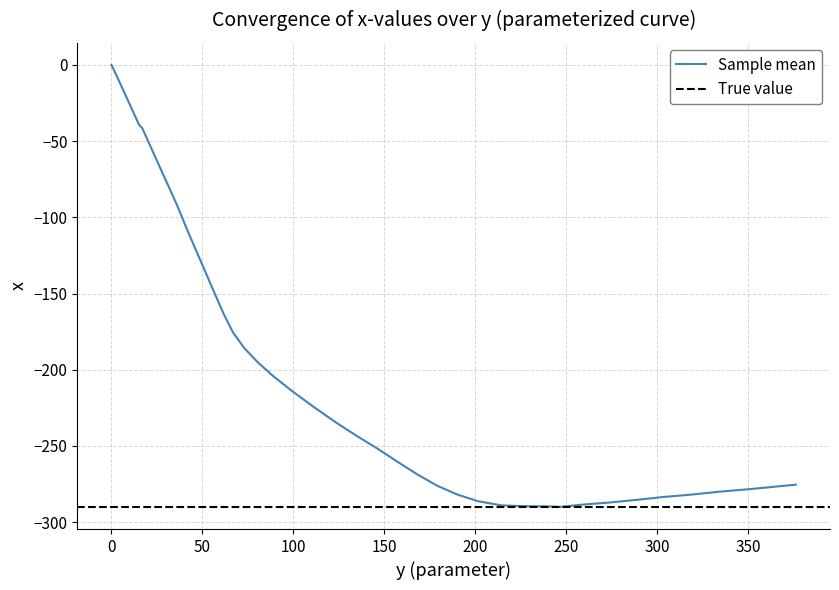

What is the label of the 15th point from the left?

72.9